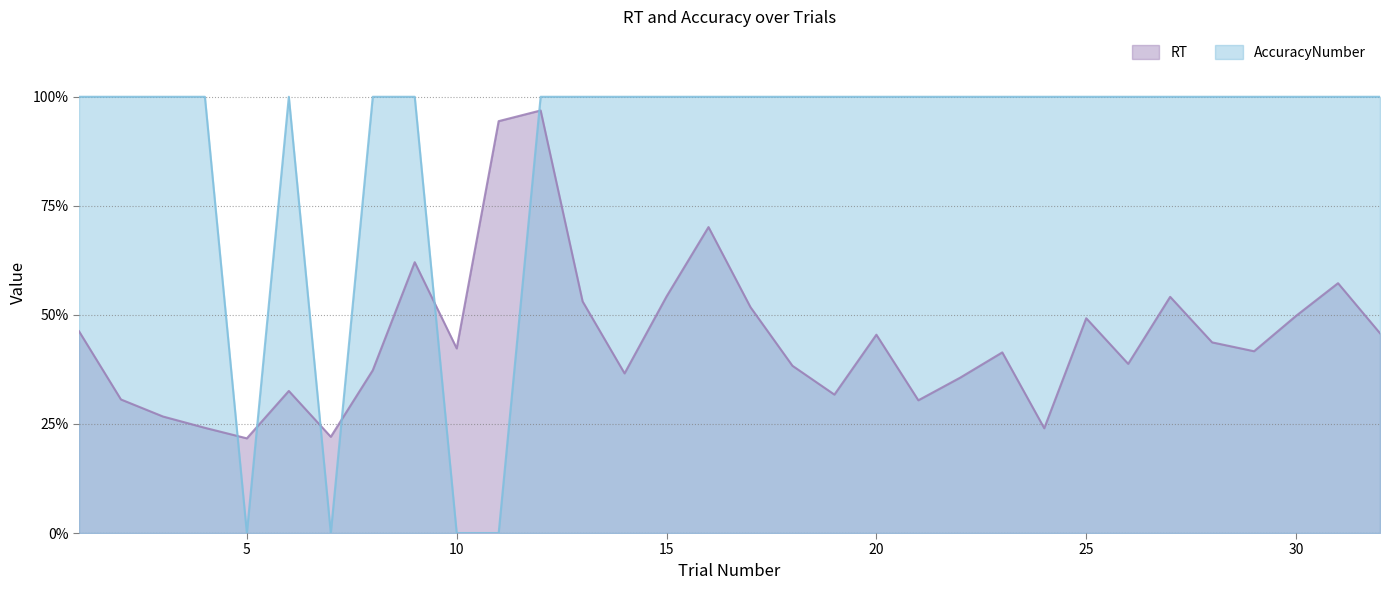

What is the value of the RT point at the 20th from the left?

0.5